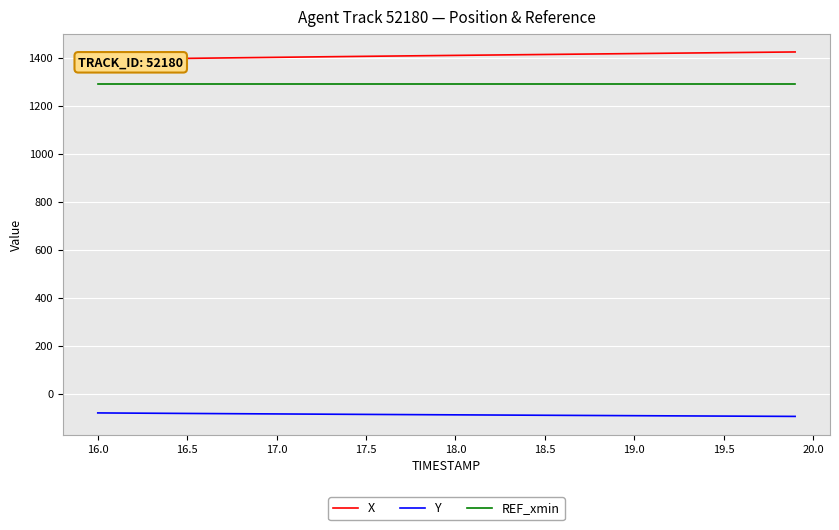

True or false: X and REF_xmin cross at least once.

False